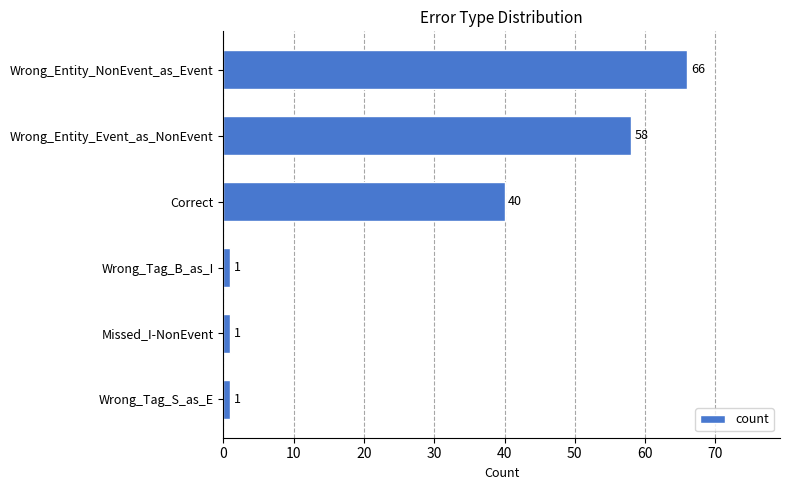

How many categories are shown in the chart?

6